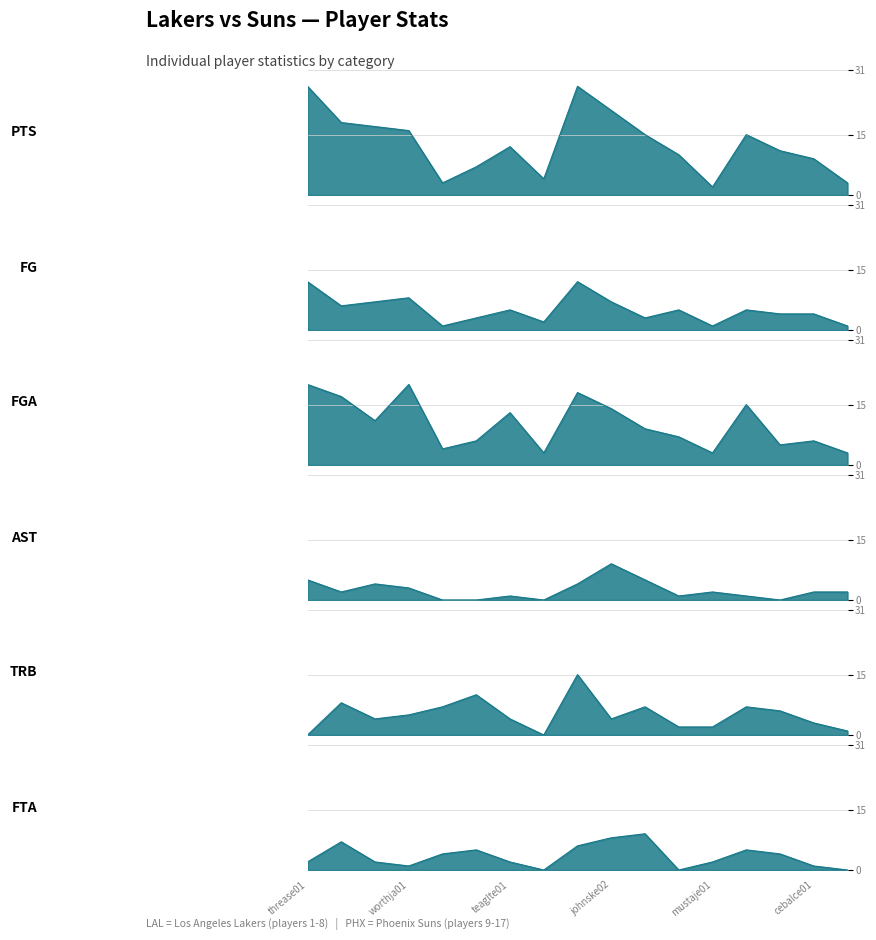

What is the label of the 6th point from the right?

langan01